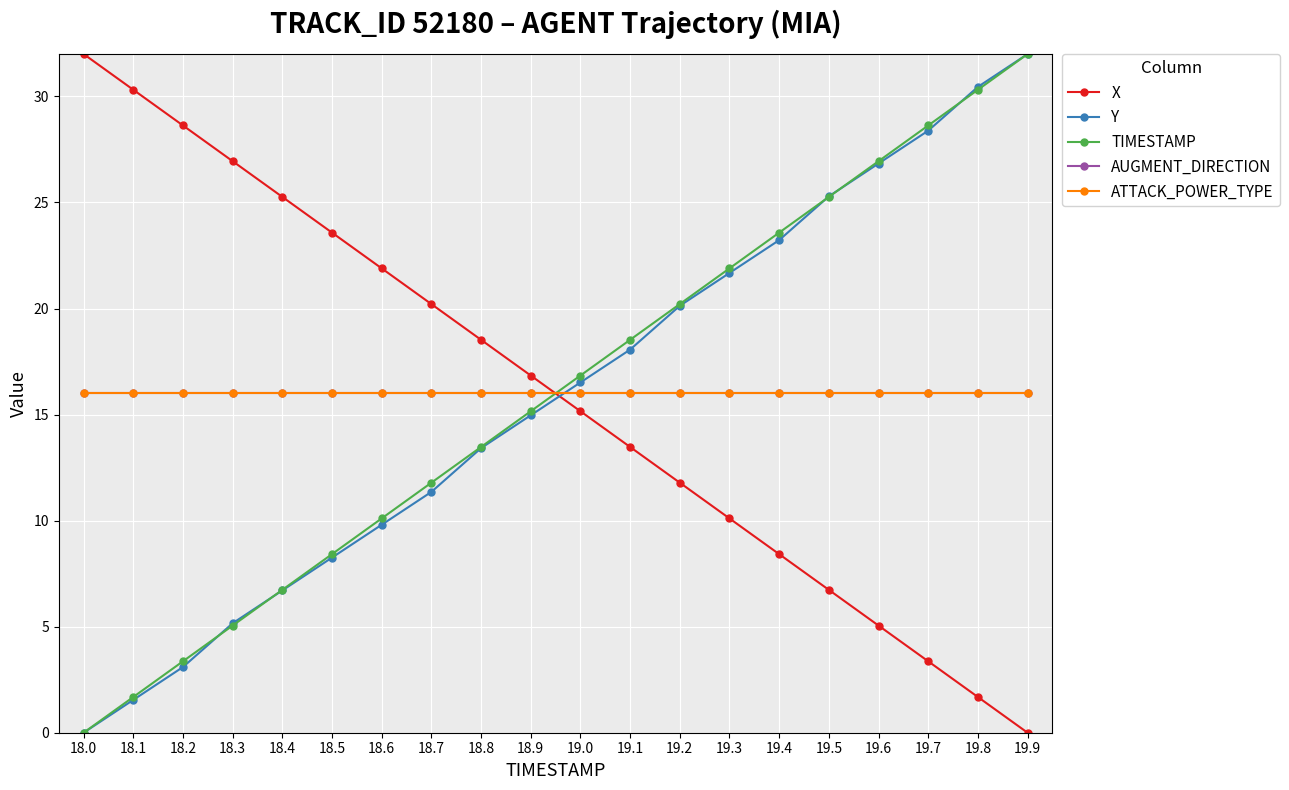

Is this an area chart (filled region under the line)?

No